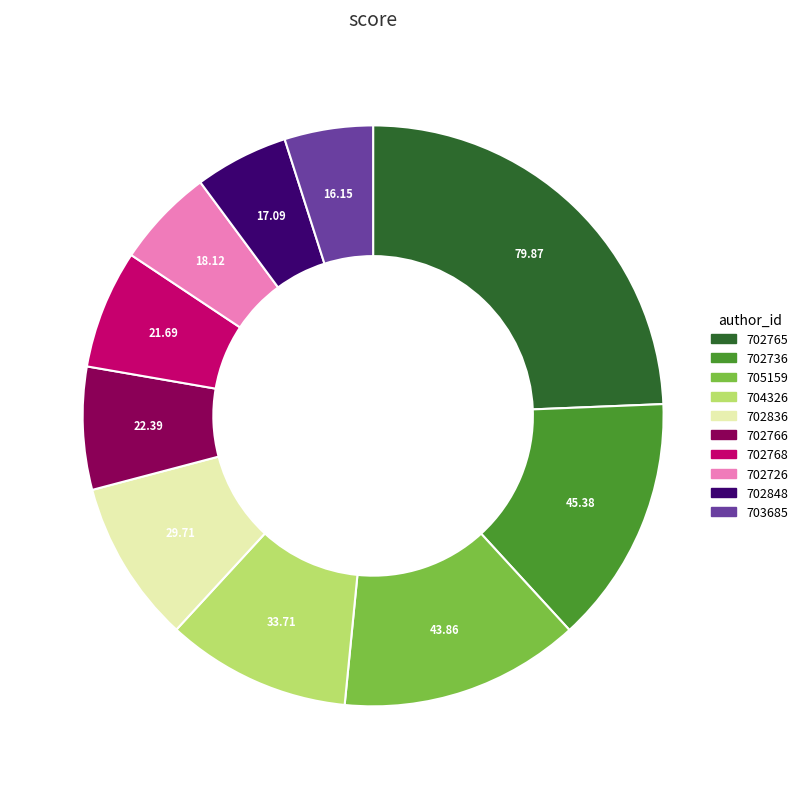

Is there a majority slice in this chart?

No